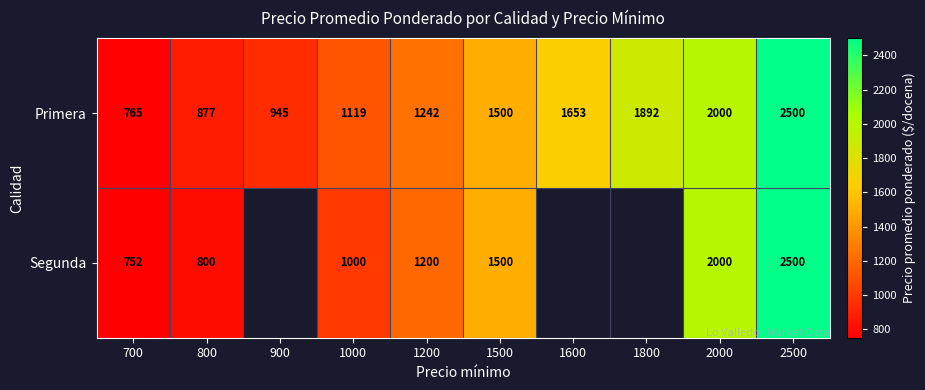

What is the total value across all series at 800?

1677